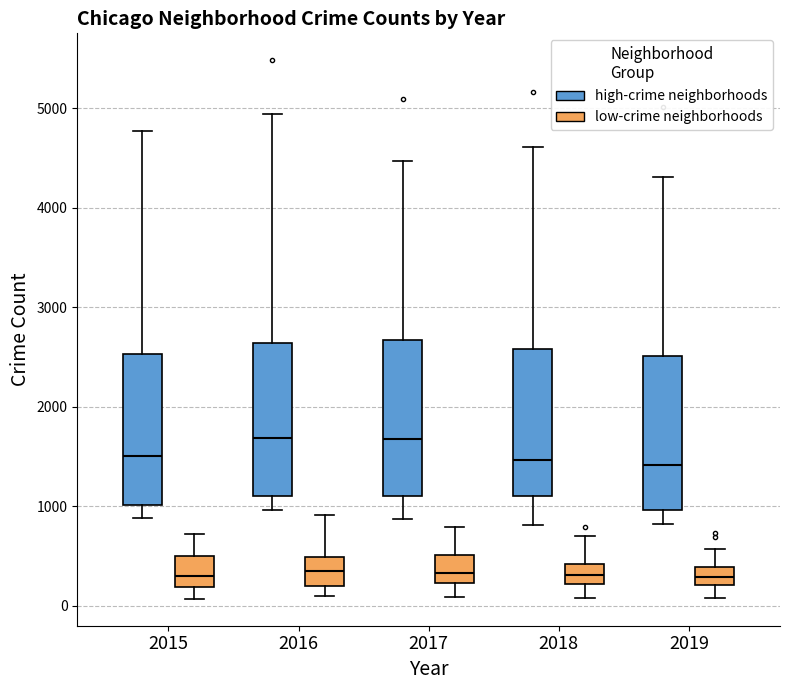

Reading left to right, transcribe this box plot: for each box, give where its median line is, the range the box spans, and where its two whiskers end, as read against the y-axis. The values are not printed on the chart, so give them approximately, as read against the axis.

2015 (high-crime neighborhoods): median 1500, box 1000 to 2500, whiskers 900 to 4800
2015 (low-crime neighborhoods): median 300, box 200 to 500, whiskers 100 to 700
2016 (high-crime neighborhoods): median 1700, box 1100 to 2600, whiskers 1000 to 4900
2016 (low-crime neighborhoods): median 400, box 200 to 500, whiskers 100 to 900
2017 (high-crime neighborhoods): median 1700, box 1100 to 2700, whiskers 900 to 4500
2017 (low-crime neighborhoods): median 300, box 200 to 500, whiskers 100 to 800
2018 (high-crime neighborhoods): median 1500, box 1100 to 2600, whiskers 800 to 4600
2018 (low-crime neighborhoods): median 300, box 200 to 400, whiskers 100 to 700
2019 (high-crime neighborhoods): median 1400, box 1000 to 2500, whiskers 800 to 4300
2019 (low-crime neighborhoods): median 300, box 200 to 400, whiskers 100 to 600